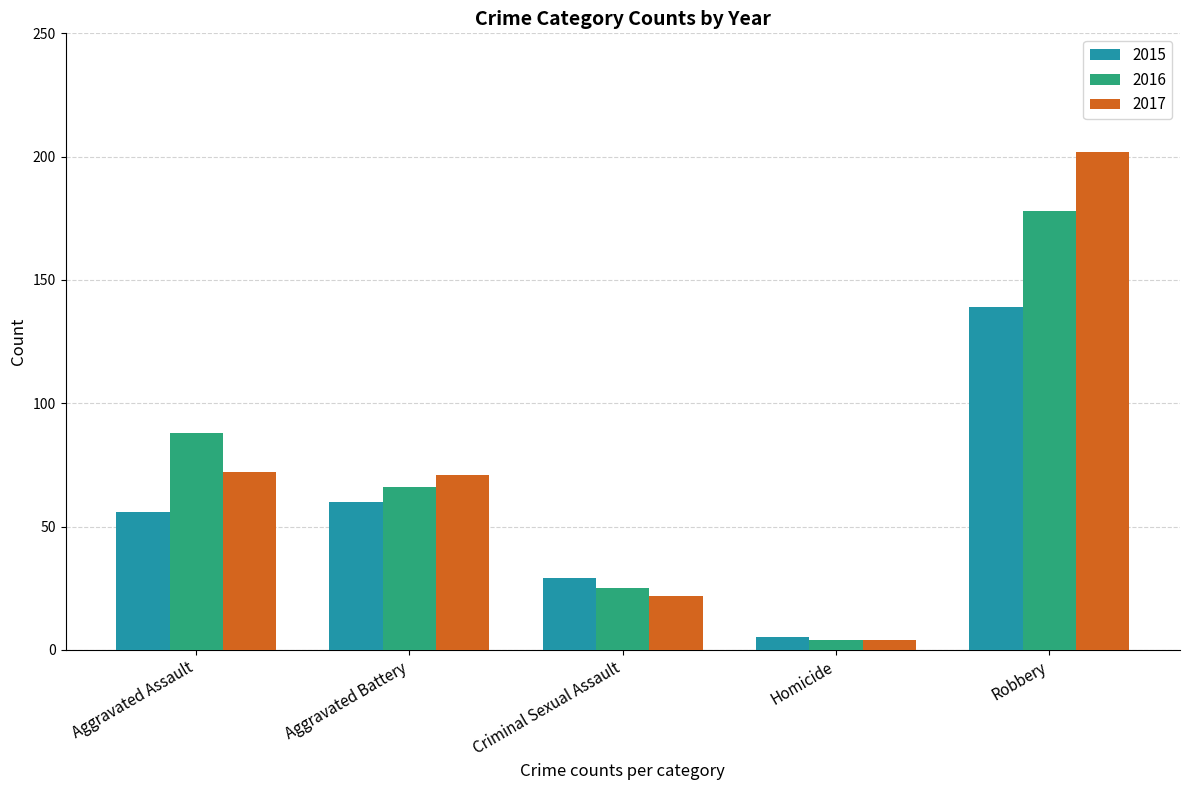

Reading left to right, list all the values displayed in this chart.

2015: Aggravated Assault=56	Aggravated Battery=60	Criminal Sexual Assault=29	Homicide=5	Robbery=139
2016: Aggravated Assault=88	Aggravated Battery=66	Criminal Sexual Assault=25	Homicide=4	Robbery=178
2017: Aggravated Assault=72	Aggravated Battery=71	Criminal Sexual Assault=22	Homicide=4	Robbery=202